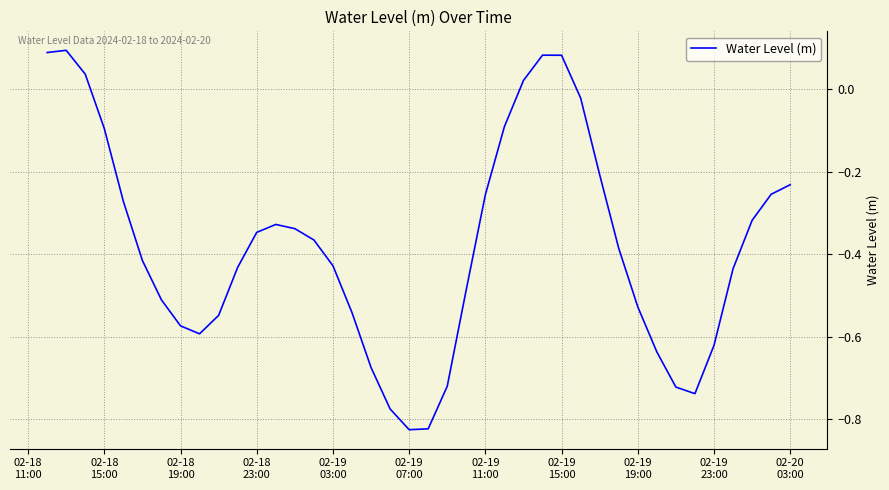

What is the difference between the maximum and minimum values?

0.9